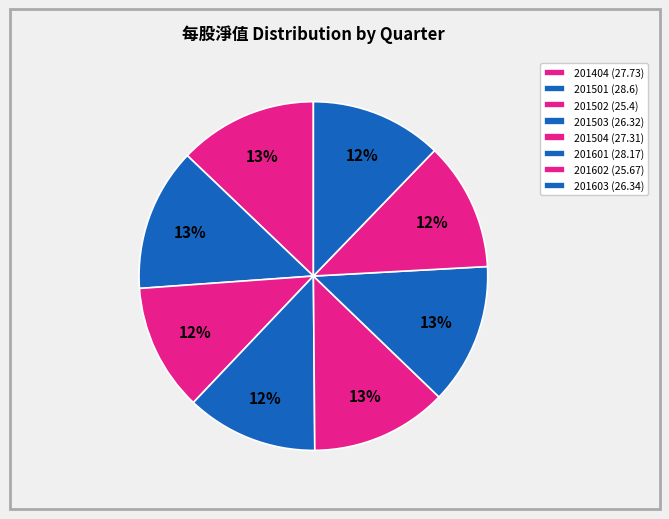

Approximately how many times larger is the value at 201603 compared to 201602?

1.0